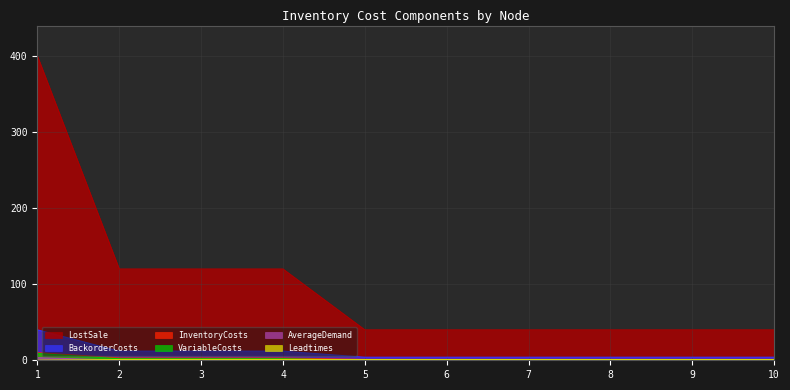

What is the average value of the BackorderCosts series?

10.0